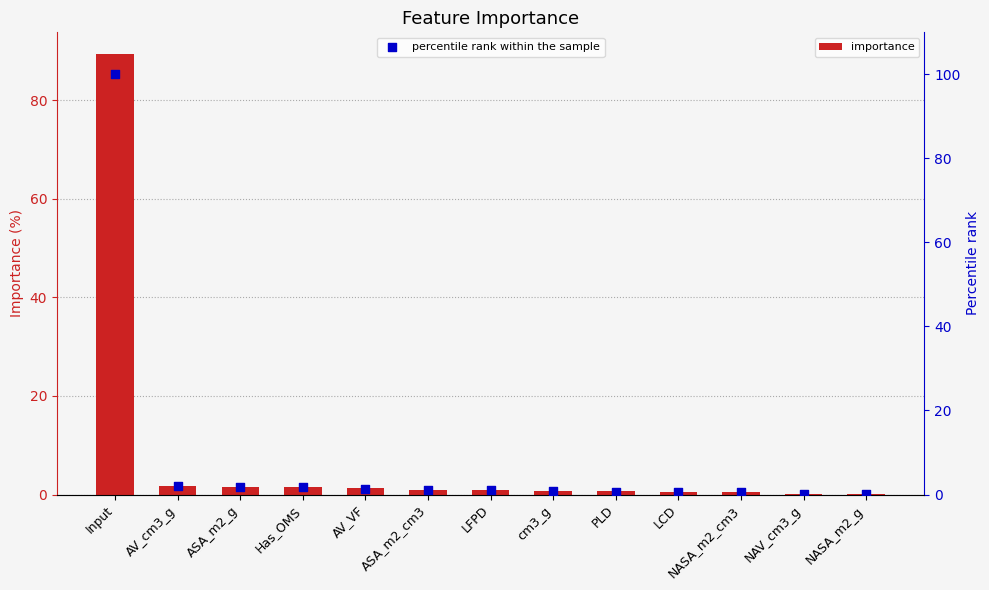

Which series has the largest Y range (max minus min)?

percentile rank within the sample